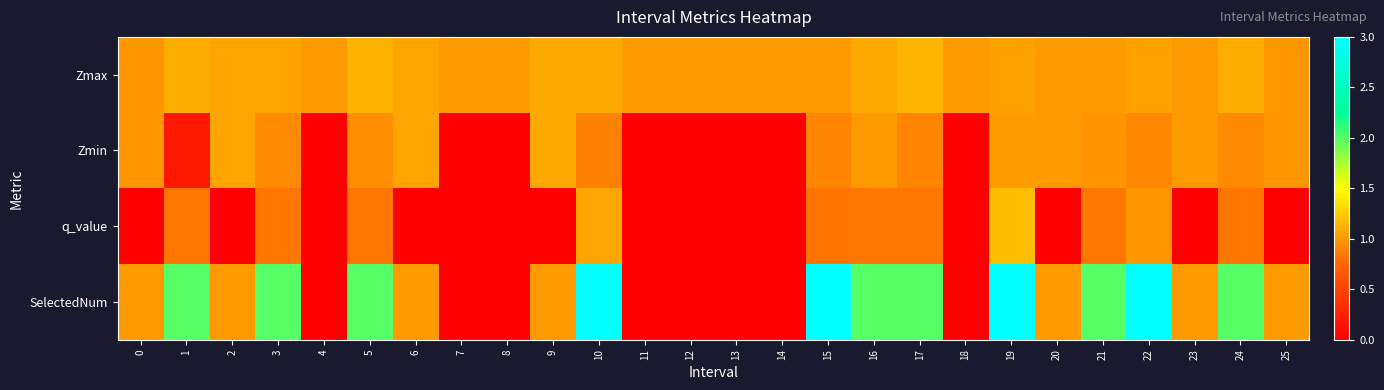

Between 7 and 22, which series saw the biggest shift?

SelectedNum